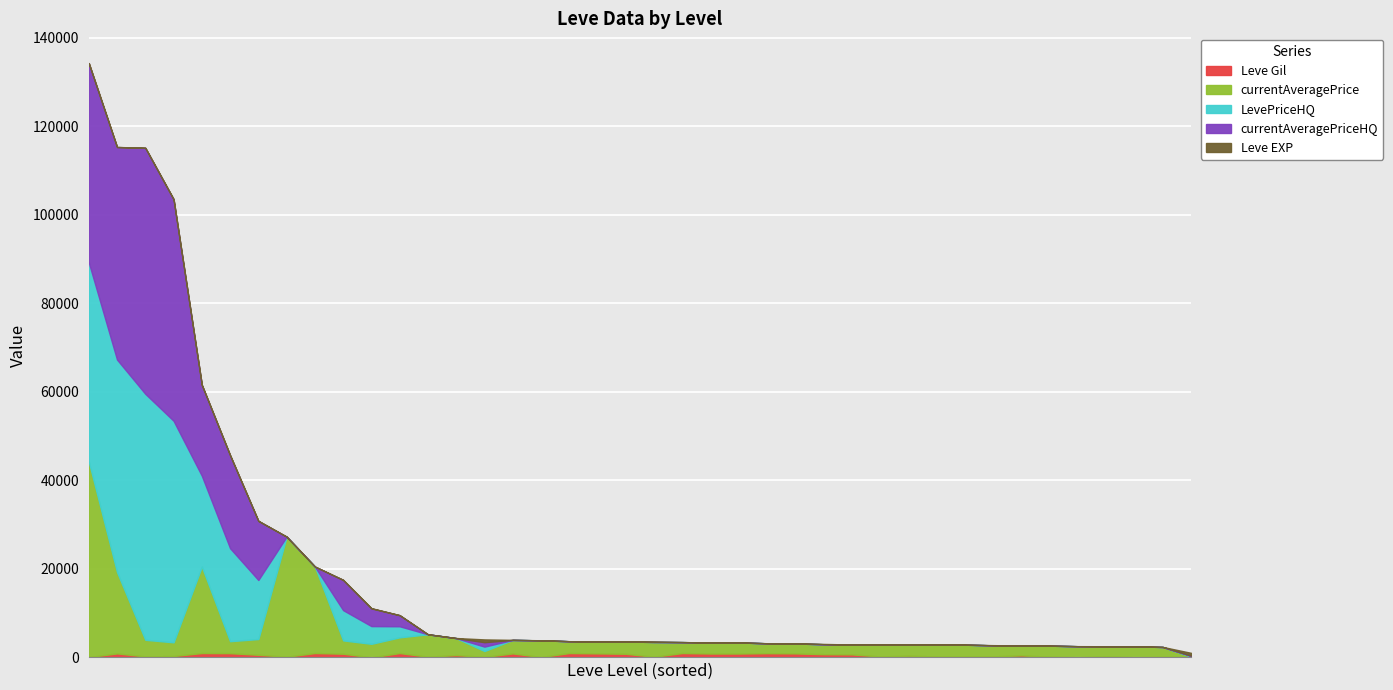

In currentAveragePrice, how many points are lower than both neighbors (excluding endpoints)?

11